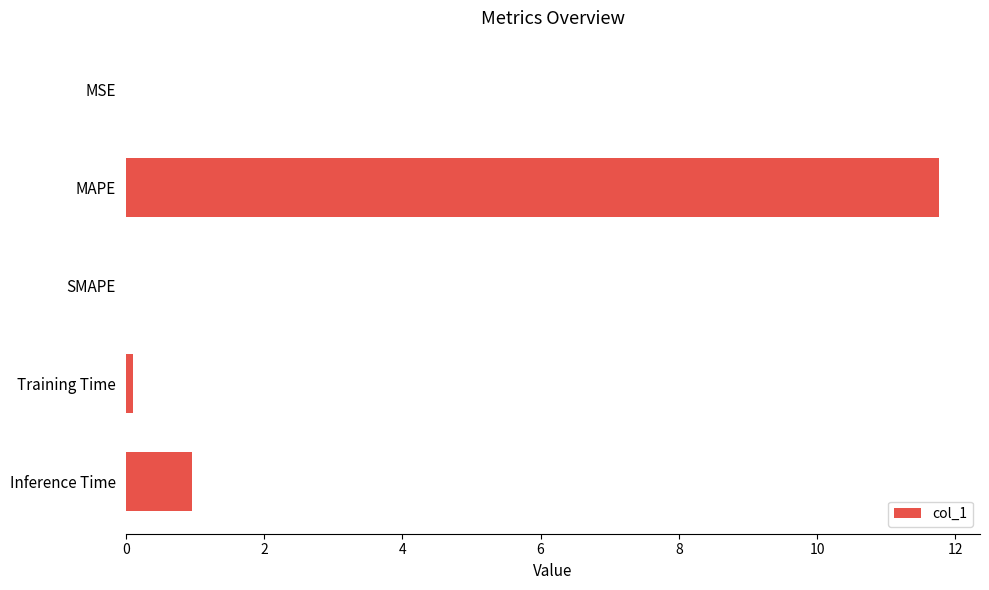

What is the change in value from MAPE to Inference Time?

-10.8